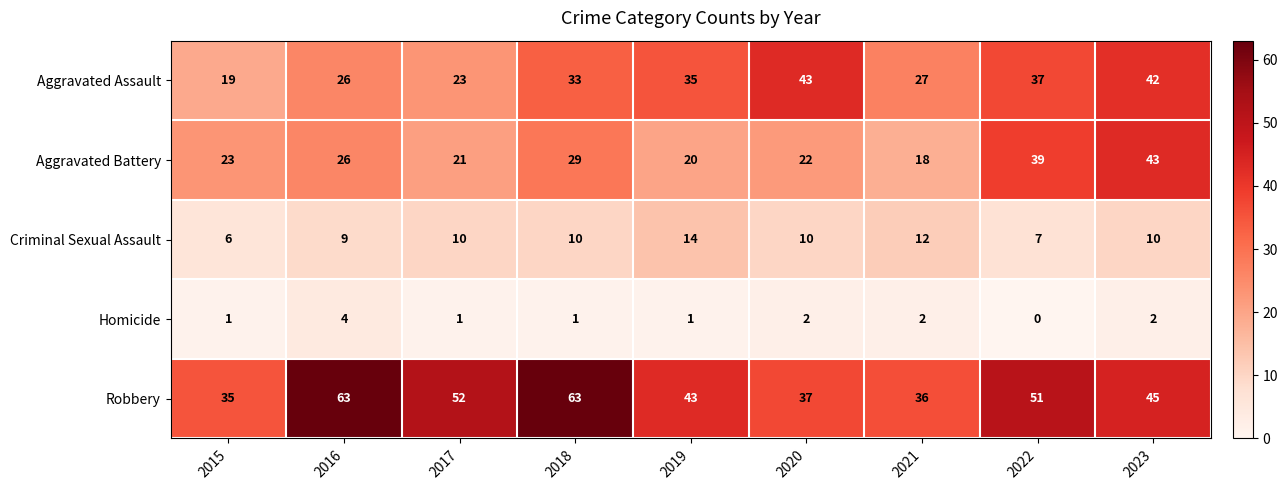

The Criminal Sexual Assault series shows 9 at 2016. True or false?

True